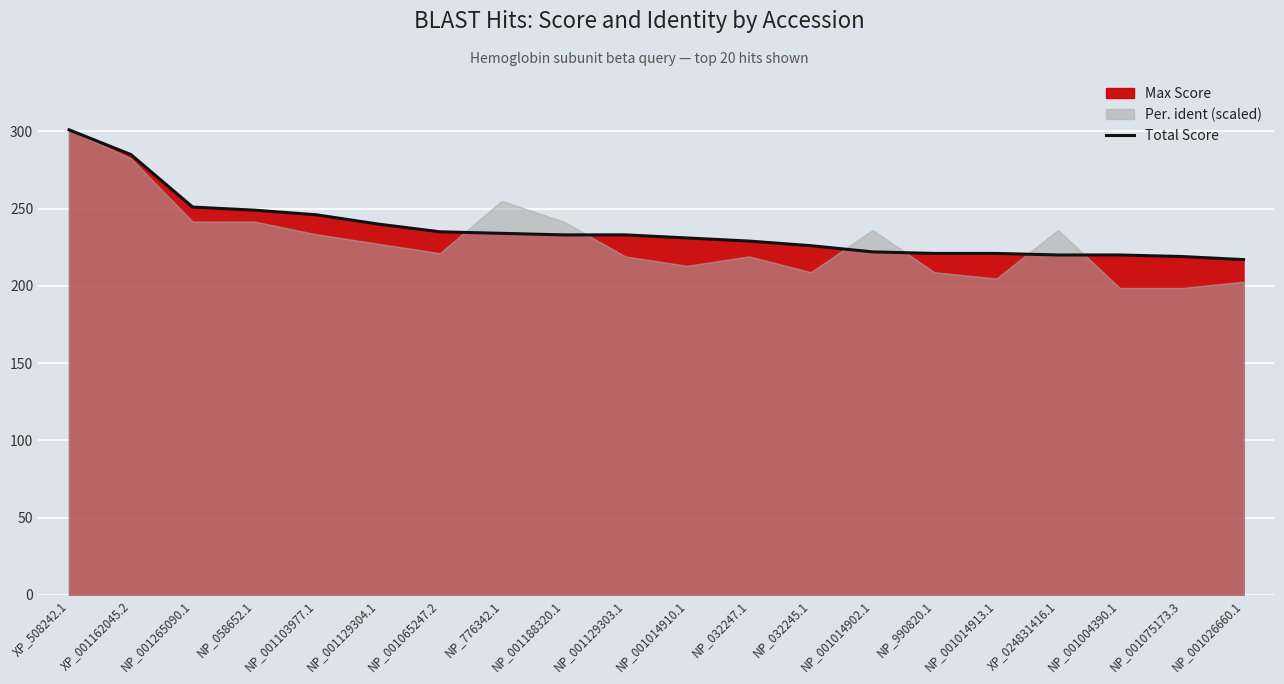

Reading left to right, extract all data points from this chart.

301	285	251	249	246	240	235	234	233	233	231	229	226	222	221	221	220	220	219	217